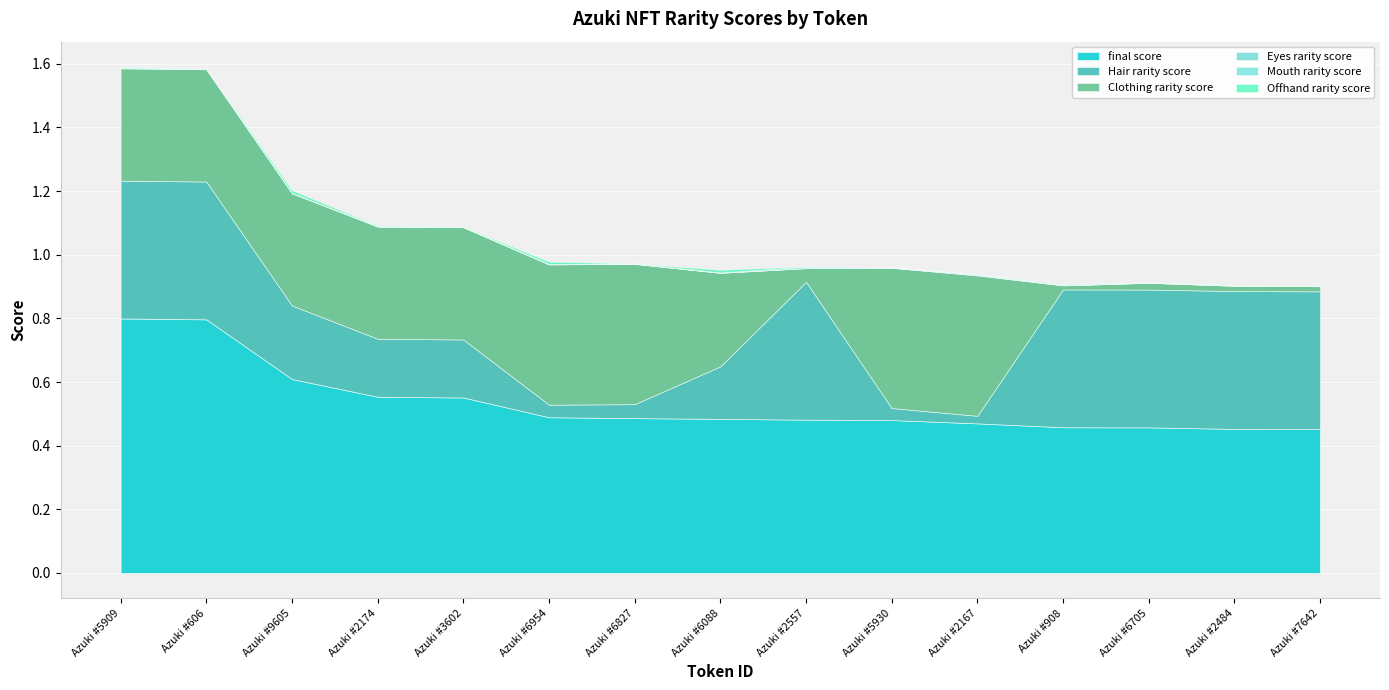

The value of final score at Azuki #2174 is 0.3. True or false?

False